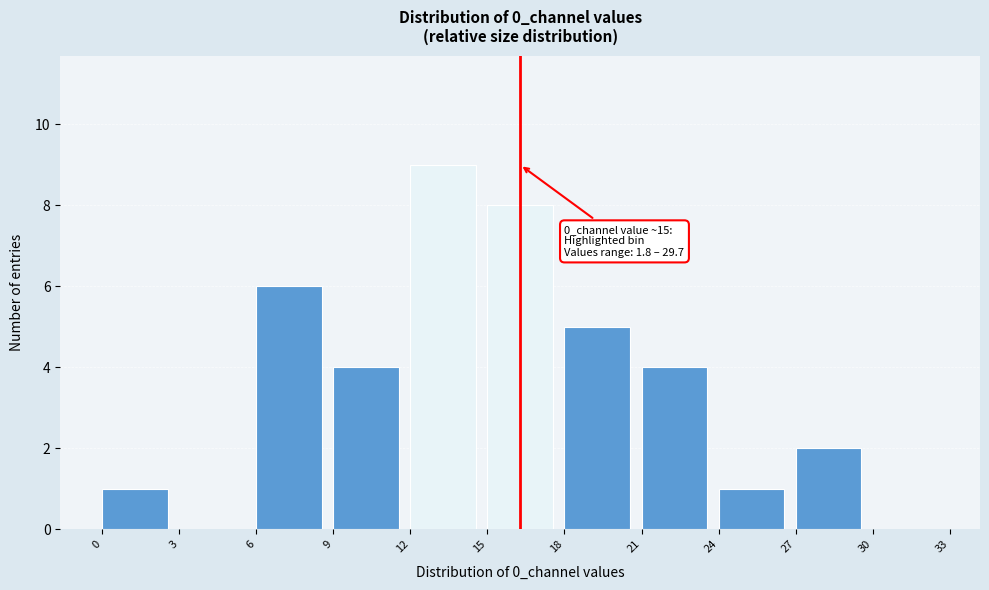

Which range on the x-axis has the tallest bar?

12 to 15